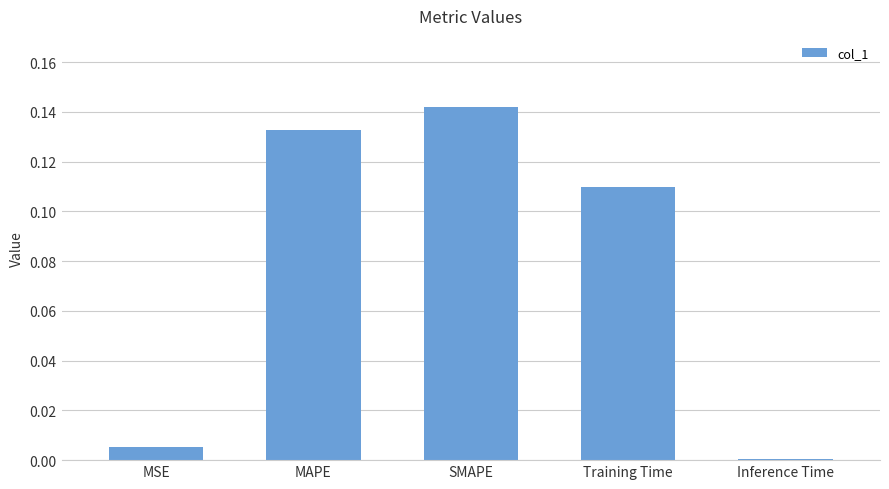

What is the label of the 5th bar from the left?

Inference Time